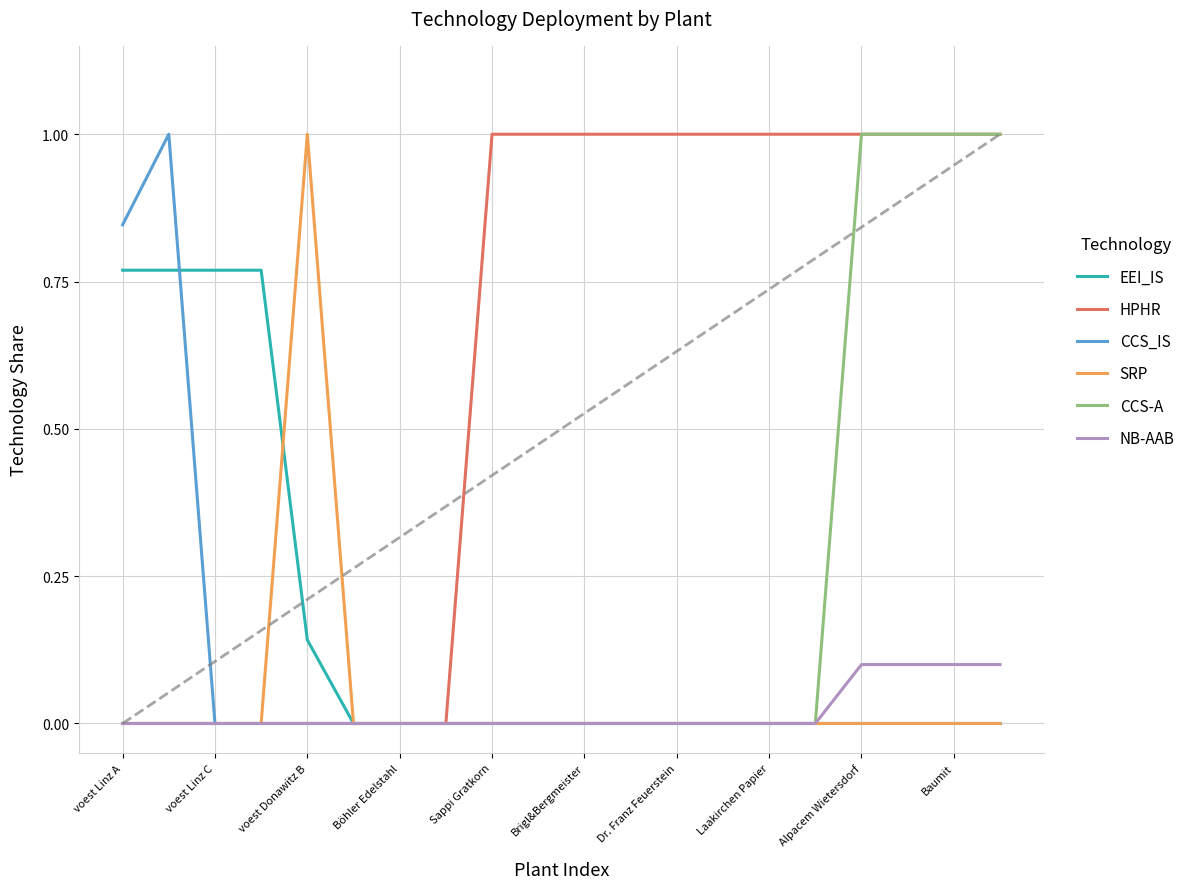

What is the greatest value displayed?

1.0